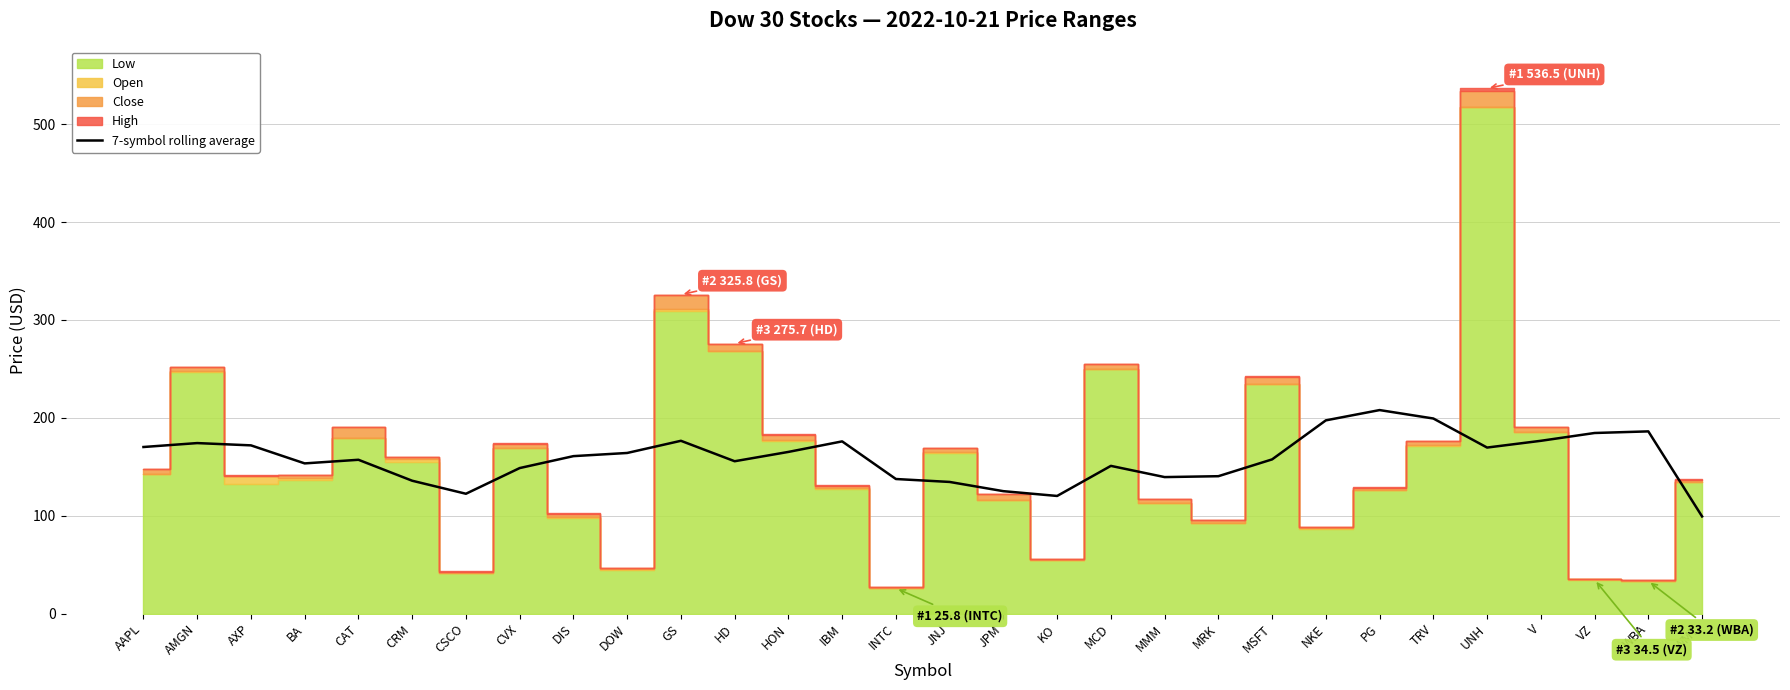

The chart shows a value of 122.4 at CSCO. True or false?

True